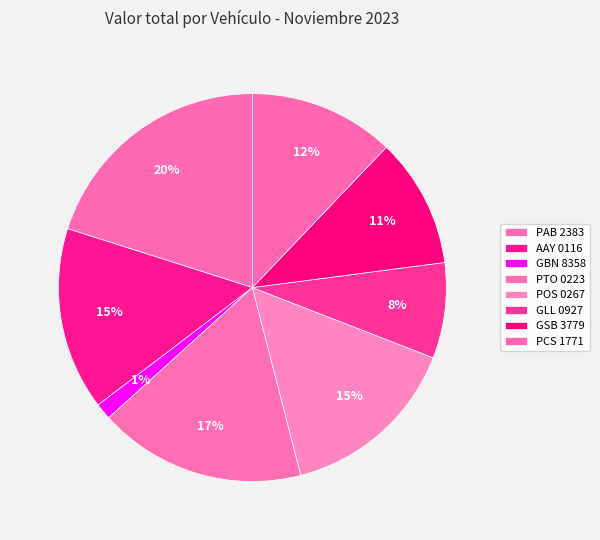

Is there a majority slice in this chart?

No